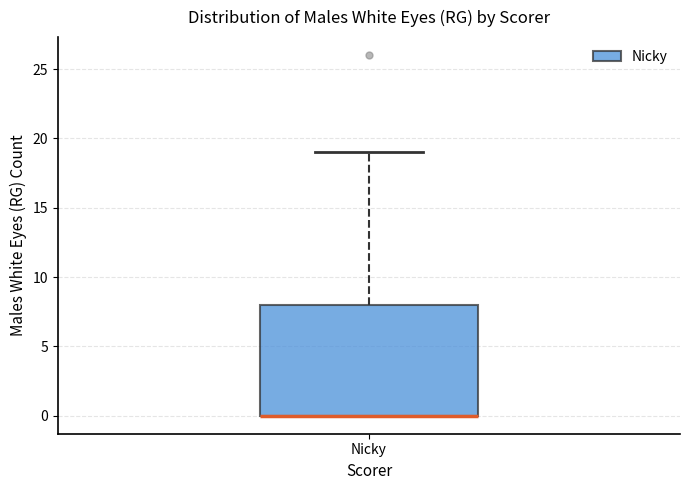

Where does the upper whisker of the box for Nicky end on the y-axis? The values are not printed on the chart, so give them approximately, as read against the axis.

19